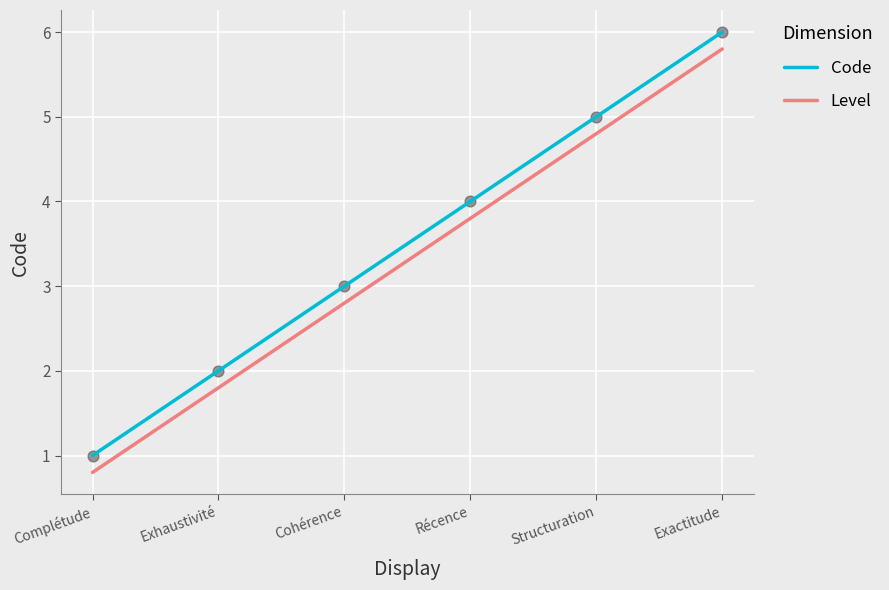

At which category is the sum across all series the highest?

Exactitude